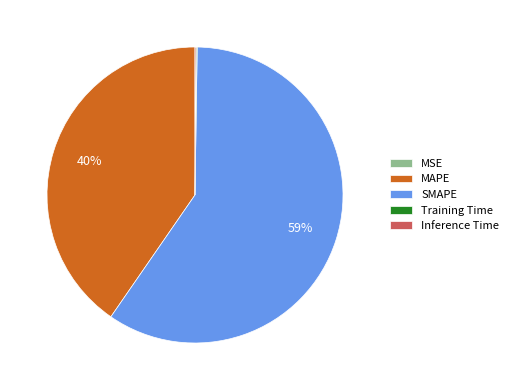

To the nearest percent, what portion does MAPE represent?

40%